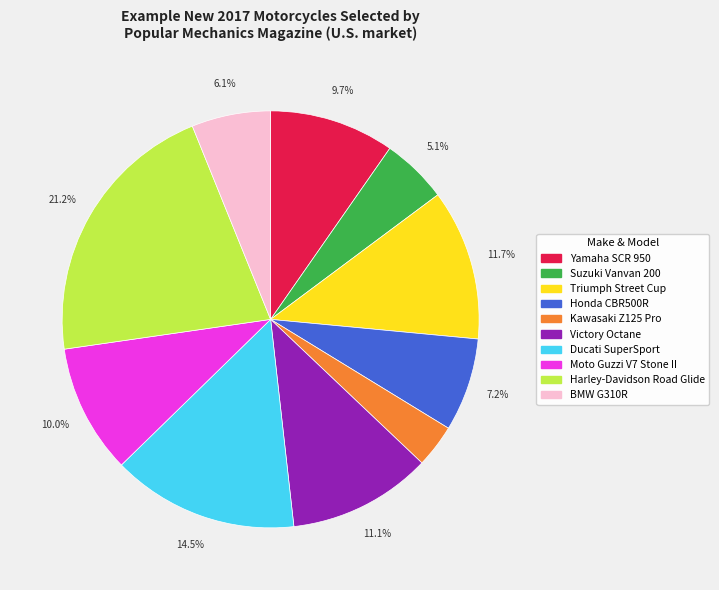

Count the number of slices in the pie.

10